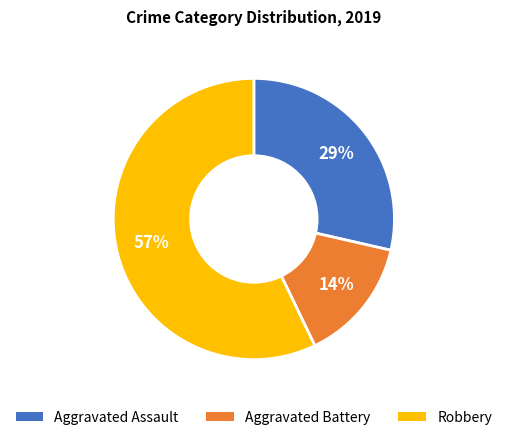

To the nearest percent, what is the average slice percentage?

33%